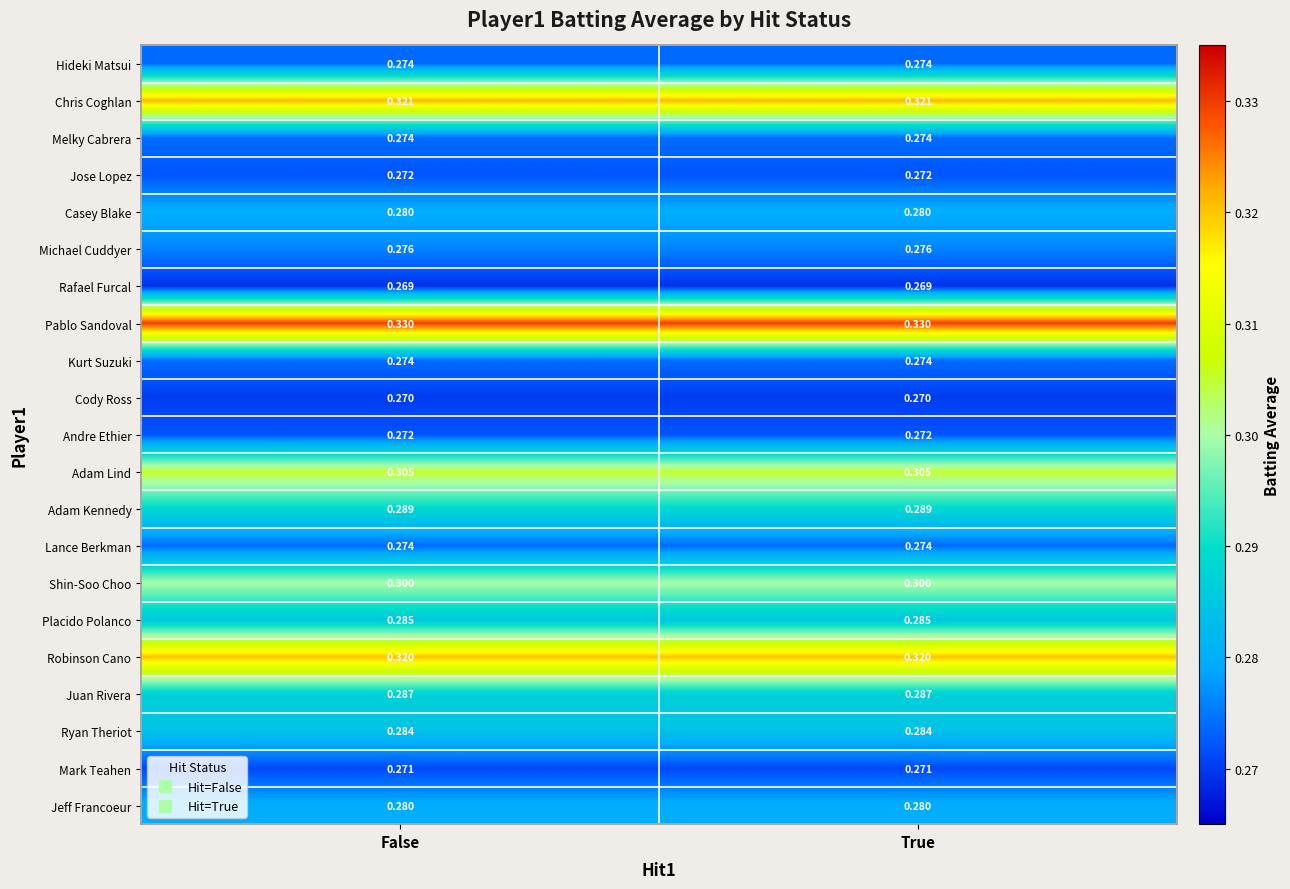

Is the value of Cody Ross at True greater than the value of Adam Kennedy at False?

No